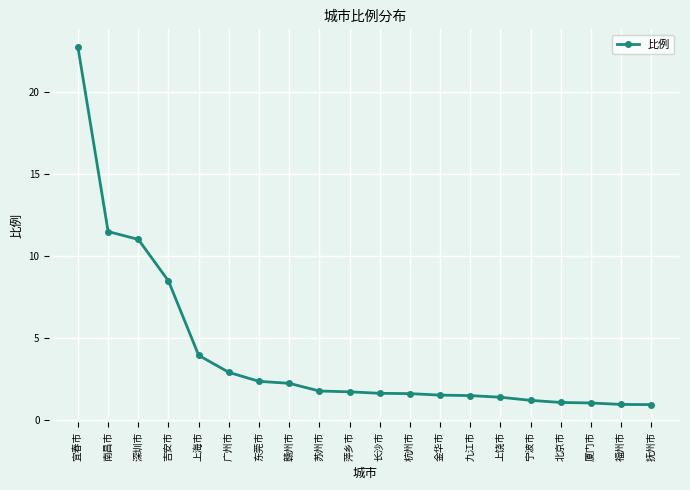

Is it true that the value at 宁波市 is 1.2?

True